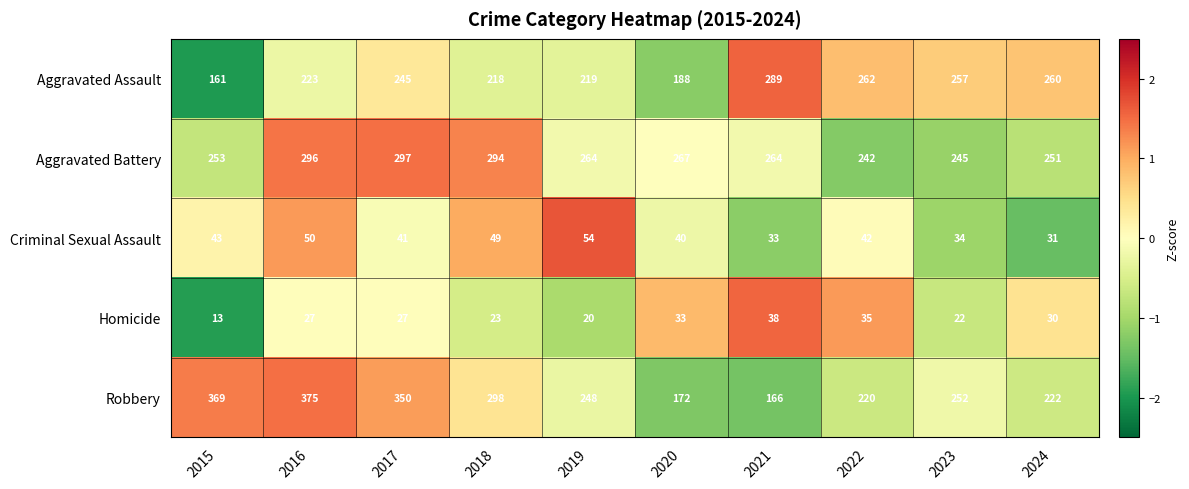

At which label does Aggravated Battery first exceed 264?

2016